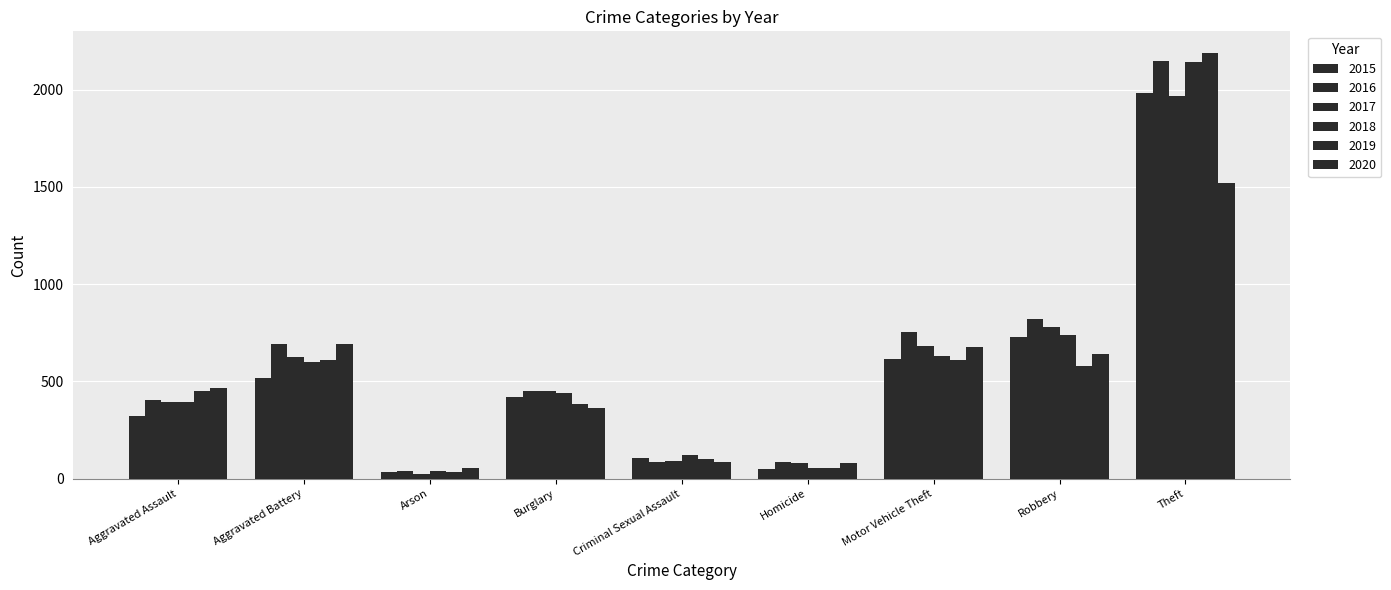

What is the label of the 7th bar from the left?

Motor Vehicle Theft